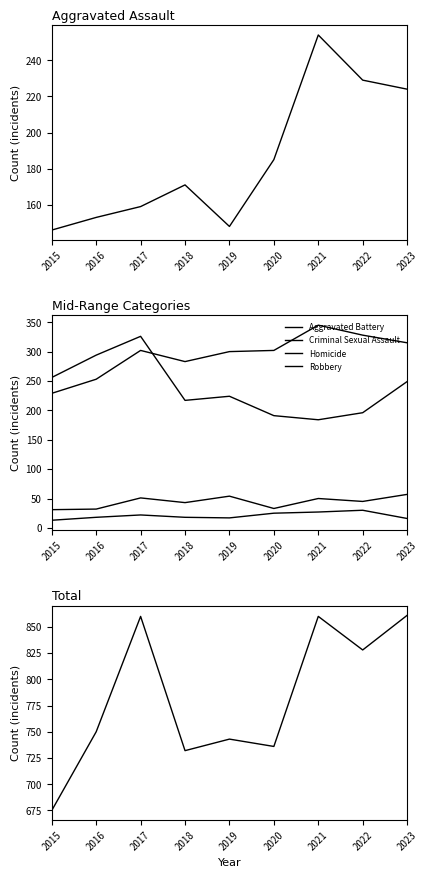

What is the average value of the Homicide series?

21